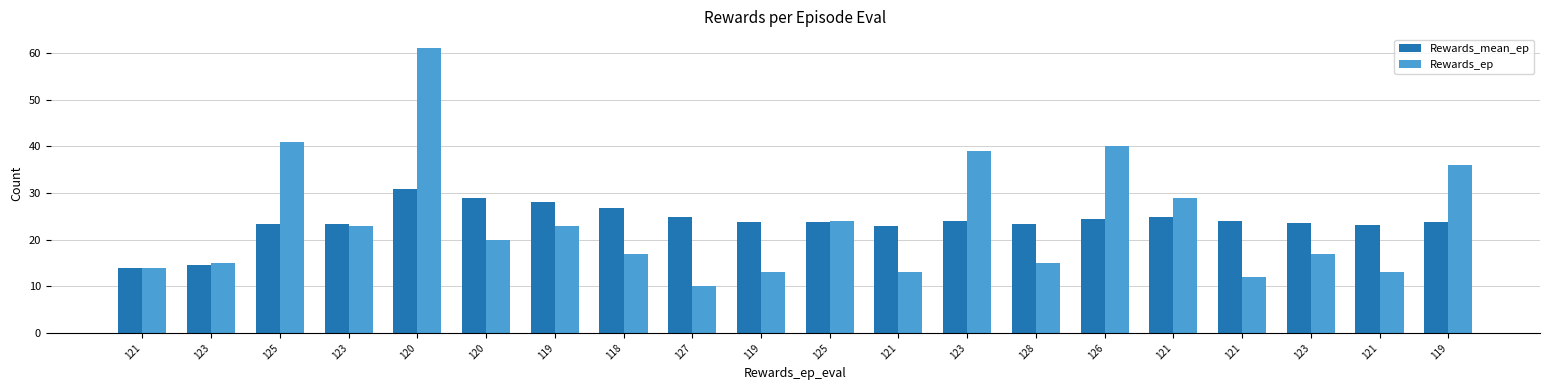

Rank the categories by Rewards_mean_ep value from lowest to highest.

121, 123, 121, 121, 123, 125, 128, 123, 119, 125, 119, 121, 123, 126, 121, 127, 118, 119, 120, 120